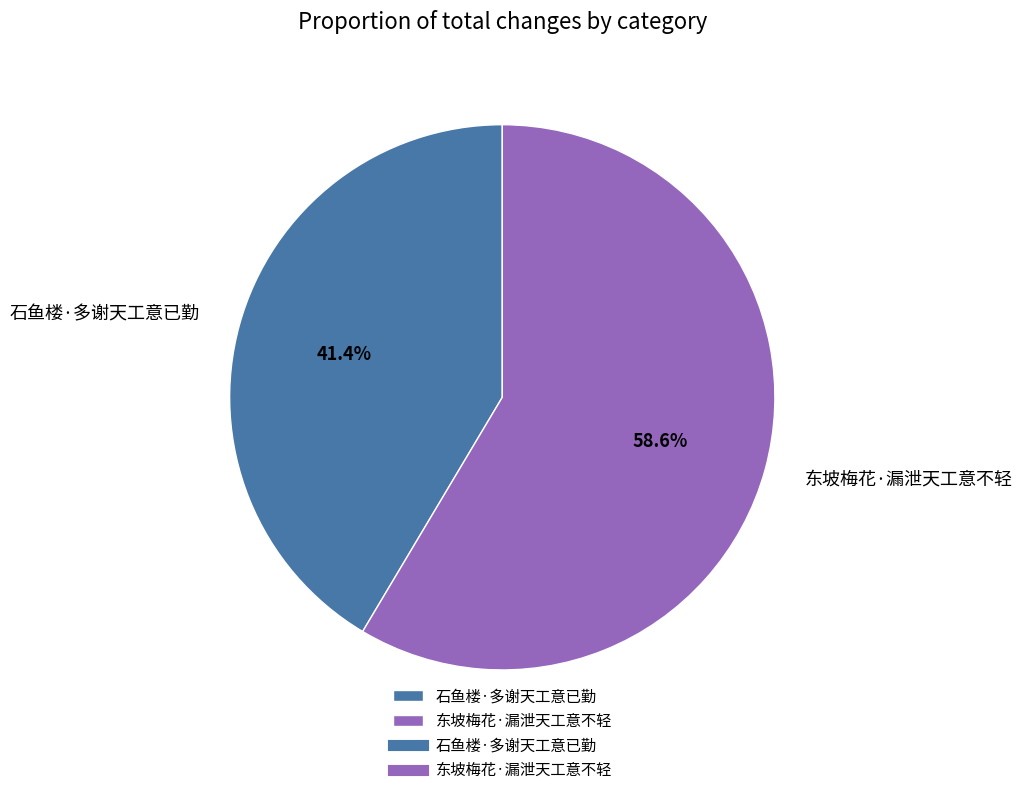

Which has a higher value, 石鱼楼·多谢天工意已勤 or 东坡梅花·漏泄天工意不轻?

东坡梅花·漏泄天工意不轻